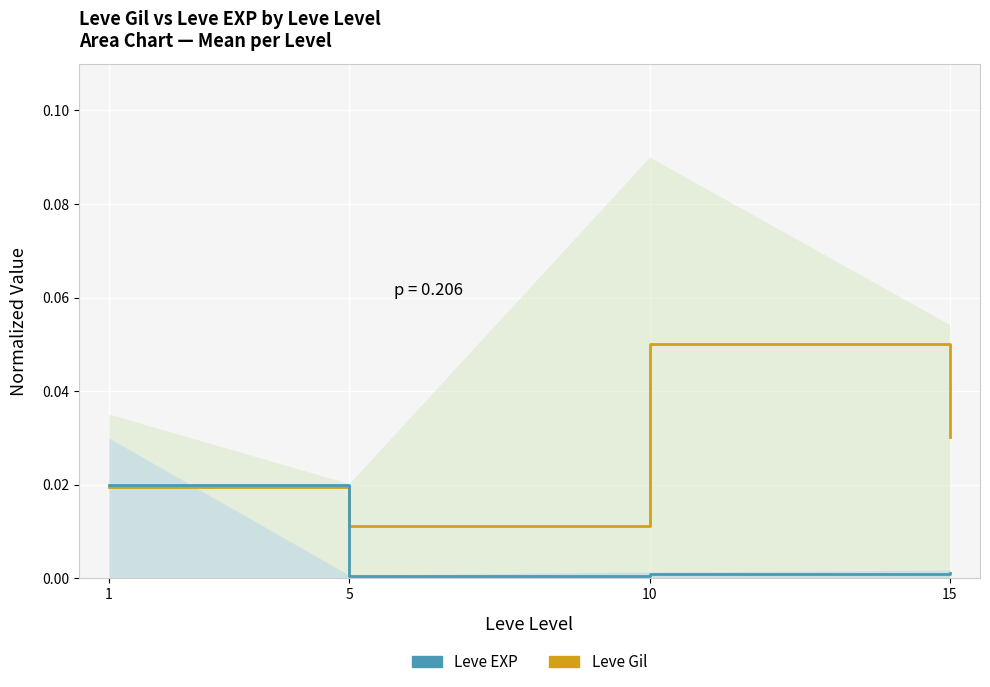

In Leve Gil, how many points are higher than both neighbors (excluding endpoints)?

1